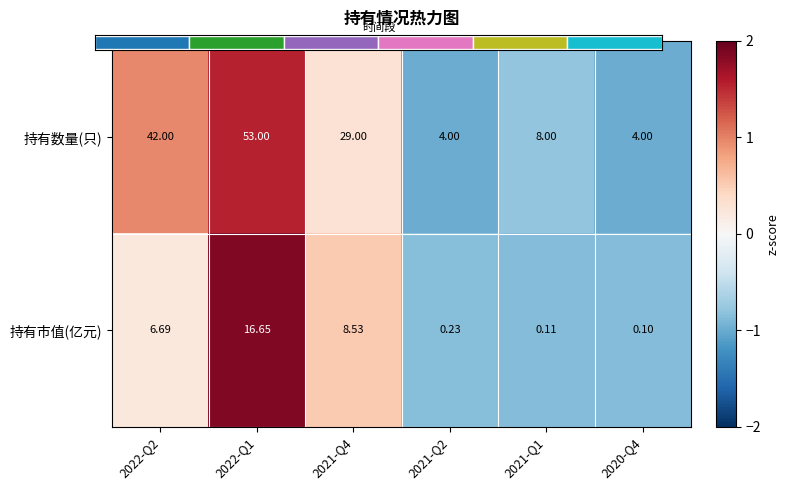

What is the difference between the maximum and second lowest values in the 持有数量(只) series?

2.5